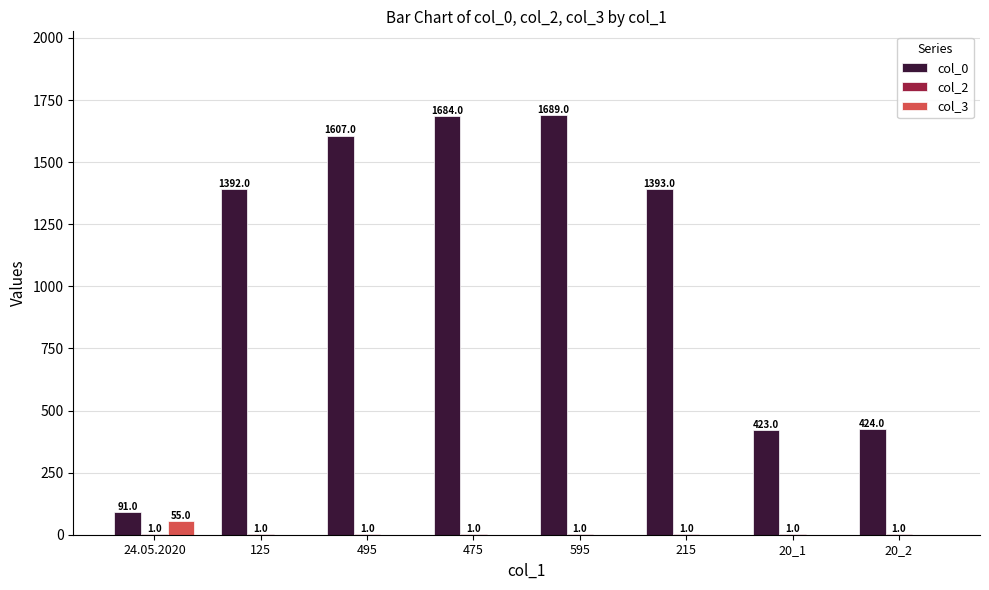

Which category has the highest value across all series?

595